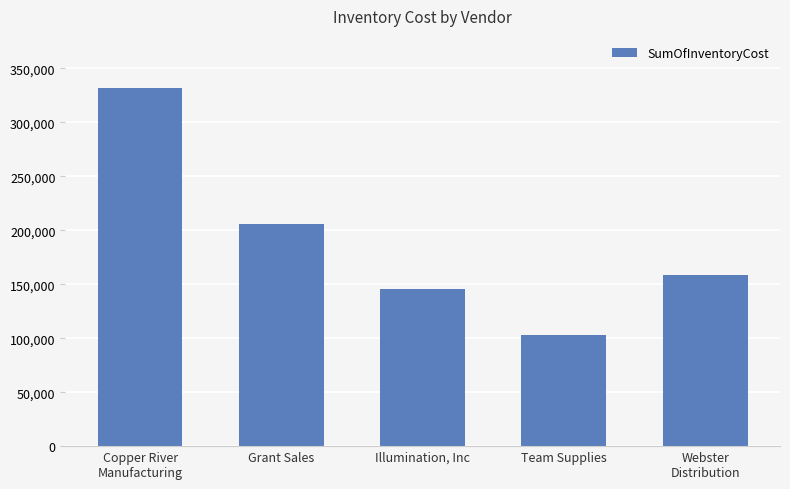

The chart shows a value of 145204.4 at Illumination, Inc. True or false?

True